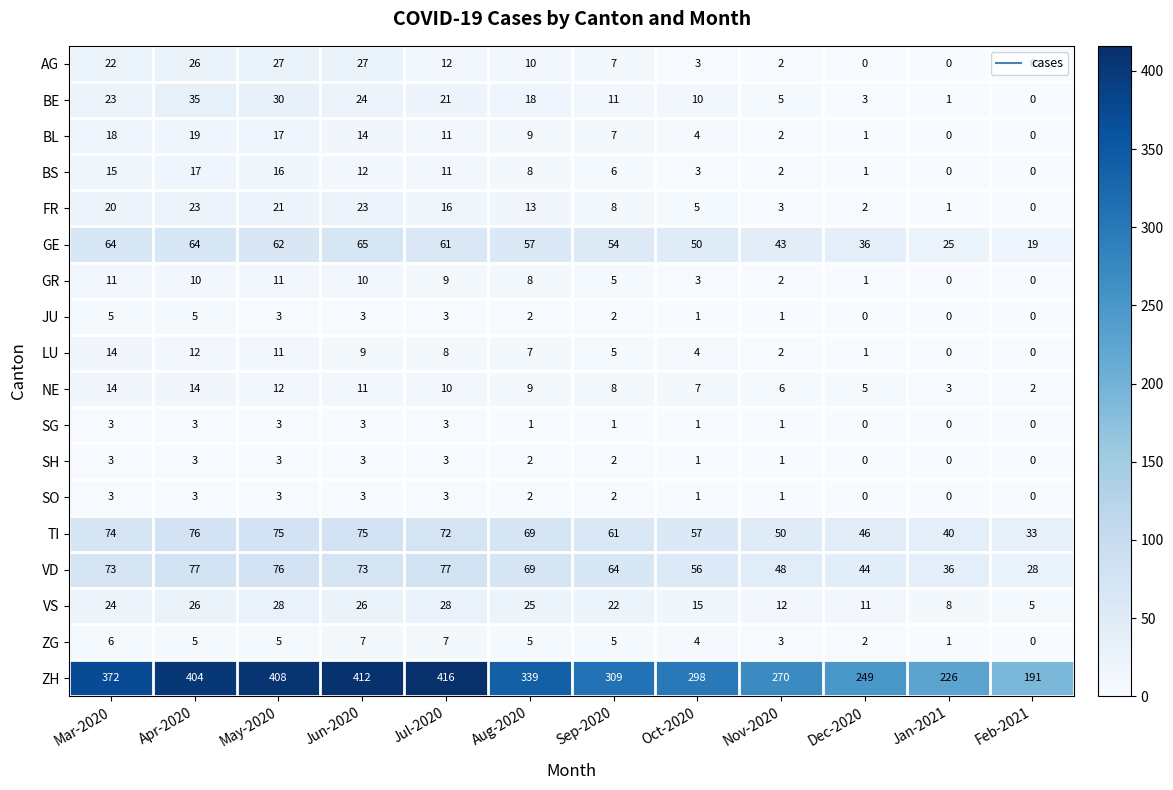

How many positive values does the FR series have?

11